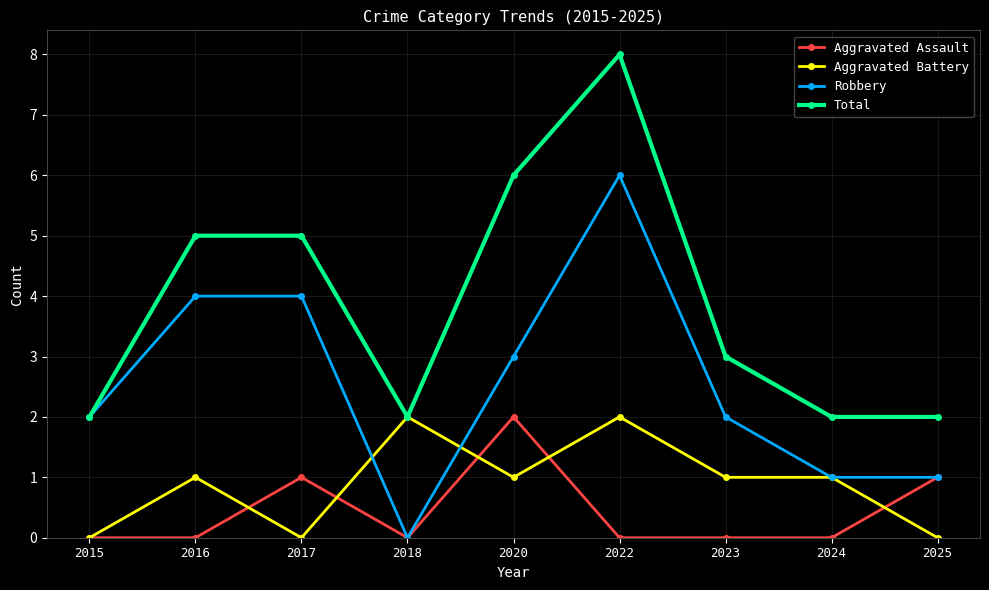

The Aggravated Battery series shows 1 at 2017. True or false?

False